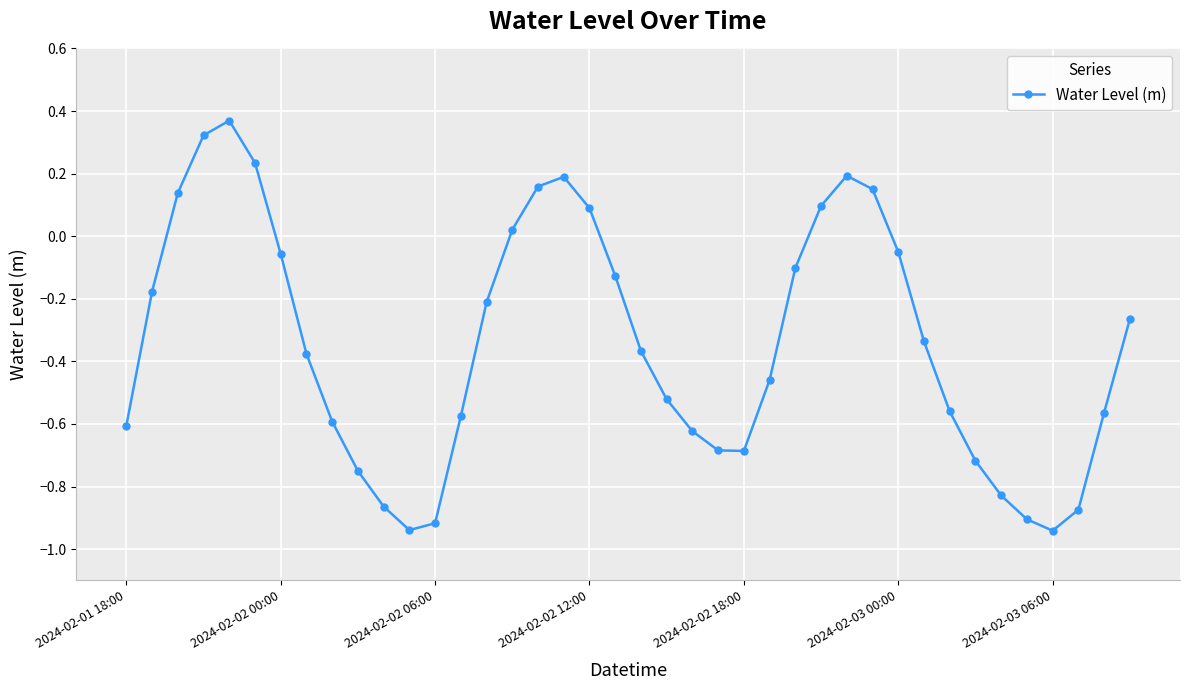

How many points are higher than both their immediate neighbors (excluding endpoints)?

3